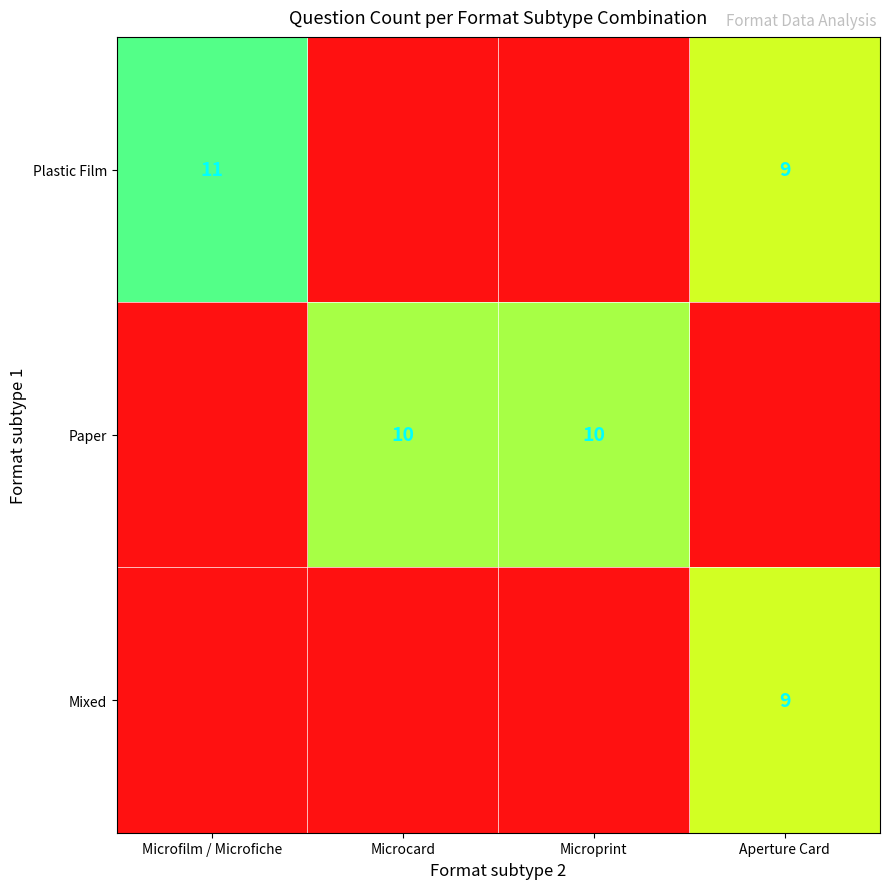

The value of Plastic Film at Microfilm / Microfiche is 11. True or false?

True